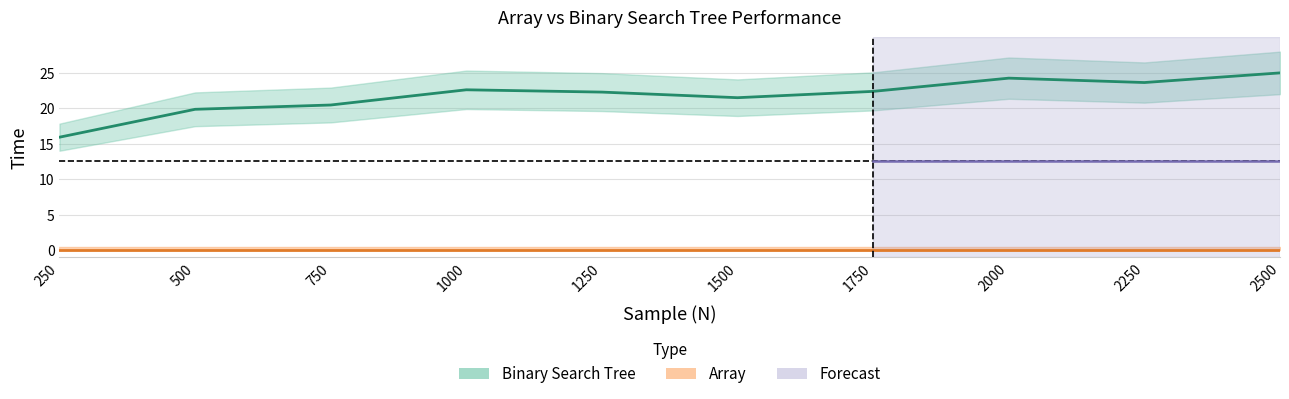

Reading left to right, what are all the values shown in this chart?

15.9	19.9	20.5	22.6	22.3	21.5	22.4	24.3	23.6	25.0